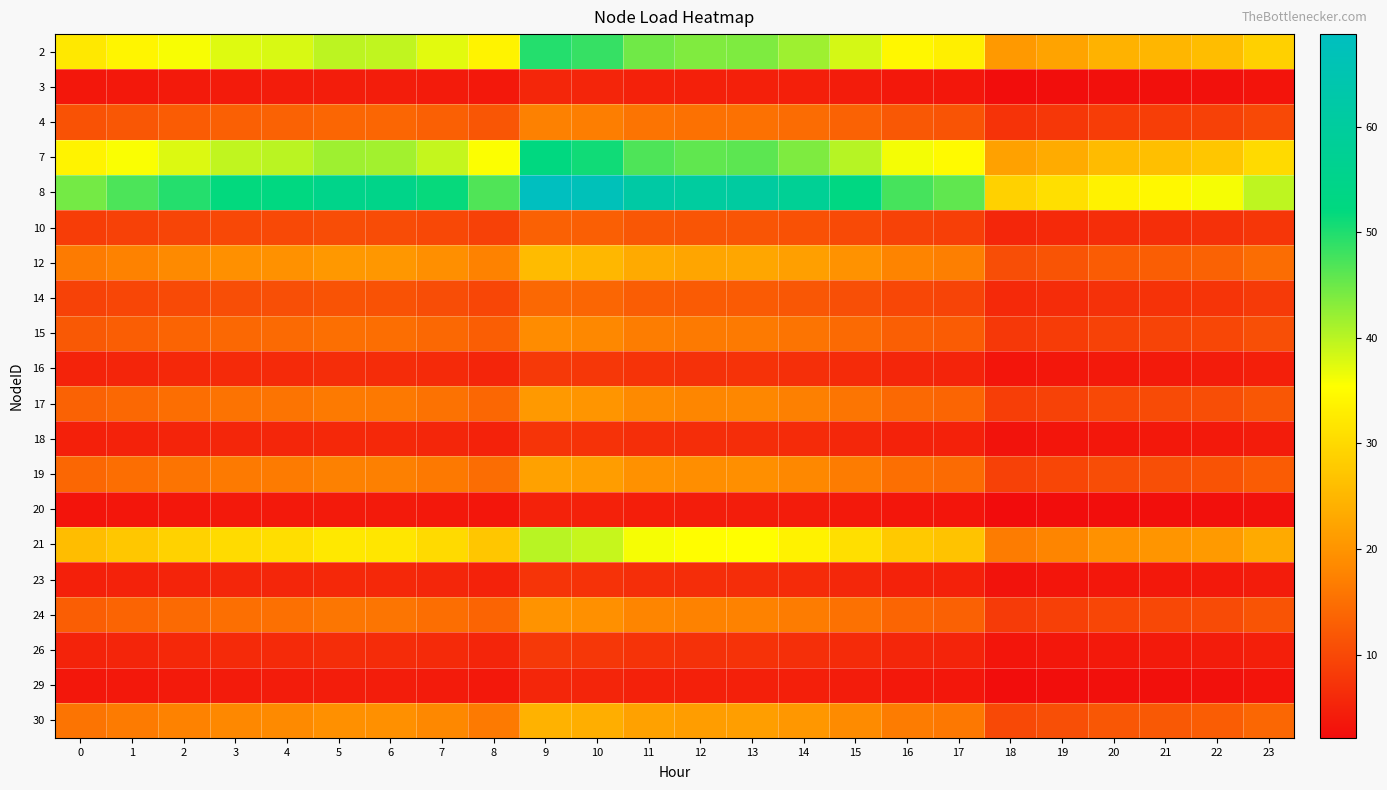

Reading left to right, what are all the values shown in this chart?

2: 0=32.2	1=34.0	2=35.9	3=37.6	4=38.0	5=39.8	6=39.6	7=37.4	8=33.9	9=49.7	10=48.6	11=44.7	12=43.6	13=43.8	14=41.7	15=38.3	16=34.4	17=33.2	18=20.8	19=22.3	20=24.4	21=25.0	22=26.0	23=28.7
3: 0=3.6	1=3.8	2=4.0	3=4.2	4=4.2	5=4.4	6=4.4	7=4.1	8=3.7	9=5.5	10=5.4	11=4.9	12=4.8	13=4.8	14=4.6	15=4.2	16=3.8	17=3.7	18=2.3	19=2.5	20=2.7	21=2.8	22=2.9	23=3.2
4: 0=11.3	1=11.9	2=12.6	3=13.2	4=13.3	5=13.9	6=13.9	7=13.1	8=11.9	9=17.4	10=17.0	11=15.7	12=15.3	13=15.3	14=14.6	15=13.4	16=12.0	17=11.6	18=7.3	19=7.8	20=8.5	21=8.7	22=9.1	23=10.1
7: 0=33.8	1=35.8	2=37.8	3=39.5	4=39.9	5=41.8	6=41.6	7=39.3	8=35.6	9=52.3	10=51.0	11=47.0	12=45.9	13=46.0	14=43.9	15=40.2	16=36.1	17=34.8	18=21.9	19=23.4	20=25.6	21=26.2	22=27.3	23=30.2
8: 0=44.5	1=47.1	2=49.7	3=52.0	4=52.5	5=55.0	6=54.7	7=51.7	8=46.8	9=68.8	10=67.2	11=61.8	12=60.3	13=60.6	14=57.7	15=52.9	16=47.5	17=45.8	18=28.8	19=30.8	20=33.7	21=34.5	22=36.0	23=39.7
10: 0=8.6	1=9.1	2=9.6	3=10.0	4=10.2	5=10.6	6=10.6	7=10.0	8=9.1	9=13.3	10=13.0	11=12.0	12=11.7	13=11.7	14=11.2	15=10.2	16=9.2	17=8.9	18=5.6	19=6.0	20=6.5	21=6.7	22=7.0	23=7.7
12: 0=16.6	1=17.6	2=18.6	3=19.4	4=19.6	5=20.5	6=20.4	7=19.3	8=17.5	9=25.7	10=25.1	11=23.1	12=22.5	13=22.6	14=21.5	15=19.8	16=17.8	17=17.1	18=10.8	19=11.5	20=12.6	21=12.9	22=13.4	23=14.8
14: 0=9.2	1=9.7	2=10.3	3=10.7	4=10.9	5=11.4	6=11.3	7=10.7	8=9.7	9=14.2	10=13.9	11=12.8	12=12.5	13=12.5	14=11.9	15=10.9	16=9.8	17=9.5	18=6.0	19=6.4	20=7.0	21=7.1	22=7.4	23=8.2
15: 0=12.2	1=12.9	2=13.6	3=14.2	4=14.4	5=15.0	6=14.9	7=14.1	8=12.8	9=18.8	10=18.4	11=16.9	12=16.5	13=16.6	14=15.8	15=14.5	16=13.0	17=12.5	18=7.9	19=8.4	20=9.2	21=9.4	22=9.8	23=10.9
16: 0=5.2	1=5.5	2=5.8	3=6.1	4=6.1	5=6.4	6=6.4	7=6.0	8=5.5	9=8.0	10=7.8	11=7.2	12=7.0	13=7.1	14=6.7	15=6.2	16=5.5	17=5.3	18=3.4	19=3.6	20=3.9	21=4.0	22=4.2	23=4.6
17: 0=13.3	1=14.1	2=14.9	3=15.6	4=15.8	5=16.5	6=16.4	7=15.5	8=14.0	9=20.6	10=20.1	11=18.6	12=18.1	13=18.2	14=17.3	15=15.9	16=14.3	17=13.8	18=8.6	19=9.2	20=10.1	21=10.3	22=10.8	23=11.9
18: 0=4.7	1=5.0	2=5.3	3=5.5	4=5.6	5=5.9	6=5.8	7=5.5	8=5.0	9=7.3	10=7.2	11=6.6	12=6.4	13=6.5	14=6.2	15=5.6	16=5.1	17=4.9	18=3.1	19=3.3	20=3.6	21=3.7	22=3.8	23=4.2
19: 0=14.1	1=14.9	2=15.7	3=16.5	4=16.6	5=17.4	6=17.3	7=16.4	8=14.8	9=21.8	10=21.3	11=19.6	12=19.1	13=19.2	14=18.3	15=16.8	16=15.1	17=14.5	18=9.1	19=9.8	20=10.7	21=10.9	22=11.4	23=12.6
20: 0=3.3	1=3.5	2=3.6	3=3.8	4=3.9	5=4.0	6=4.0	7=3.8	8=3.4	9=5.0	10=4.9	11=4.5	12=4.4	13=4.4	14=4.2	15=3.9	16=3.5	17=3.4	18=2.1	19=2.3	20=2.5	21=2.5	22=2.6	23=2.9
21: 0=25.9	1=27.5	2=29.0	3=30.3	4=30.7	5=32.1	6=31.9	7=30.2	8=27.3	9=40.1	10=39.2	11=36.1	12=35.2	13=35.3	14=33.7	15=30.9	16=27.7	17=26.7	18=16.8	19=18.0	20=19.7	21=20.1	22=21.0	23=23.2
23: 0=4.7	1=5.0	2=5.3	3=5.5	4=5.6	5=5.9	6=5.8	7=5.5	8=5.0	9=7.3	10=7.2	11=6.6	12=6.4	13=6.5	14=6.2	15=5.6	16=5.1	17=4.9	18=3.1	19=3.3	20=3.6	21=3.7	22=3.8	23=4.2
24: 0=12.9	1=13.6	2=14.4	3=15.1	4=15.2	5=15.9	6=15.9	7=15.0	8=13.6	9=19.9	10=19.5	11=17.9	12=17.5	13=17.6	14=16.7	15=15.3	16=13.8	17=13.3	18=8.4	19=8.9	20=9.8	21=10.0	22=10.4	23=11.5
26: 0=5.2	1=5.5	2=5.8	3=6.1	4=6.1	5=6.4	6=6.4	7=6.0	8=5.5	9=8.0	10=7.8	11=7.2	12=7.0	13=7.1	14=6.7	15=6.2	16=5.5	17=5.3	18=3.4	19=3.6	20=3.9	21=4.0	22=4.2	23=4.6
29: 0=3.6	1=3.8	2=4.0	3=4.2	4=4.2	5=4.4	6=4.4	7=4.1	8=3.7	9=5.5	10=5.4	11=4.9	12=4.8	13=4.8	14=4.6	15=4.2	16=3.8	17=3.7	18=2.3	19=2.5	20=2.7	21=2.8	22=2.9	23=3.2
30: 0=15.7	1=16.6	2=17.6	3=18.4	4=18.6	5=19.4	6=19.3	7=18.3	8=16.5	9=24.3	10=23.7	11=21.8	12=21.3	13=21.4	14=20.4	15=18.7	16=16.8	17=16.2	18=10.2	19=10.9	20=11.9	21=12.2	22=12.7	23=14.0